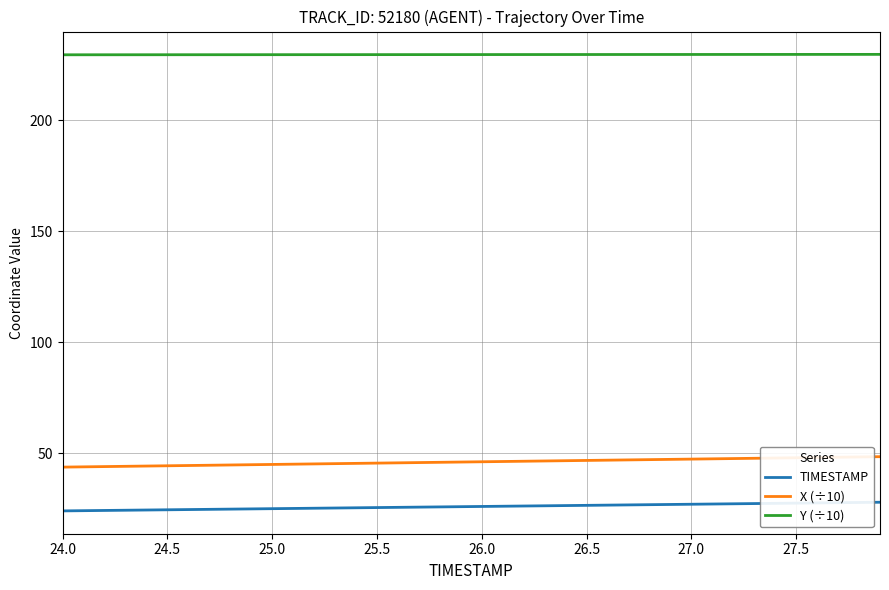

What is the maximum value for TIMESTAMP?

27.9